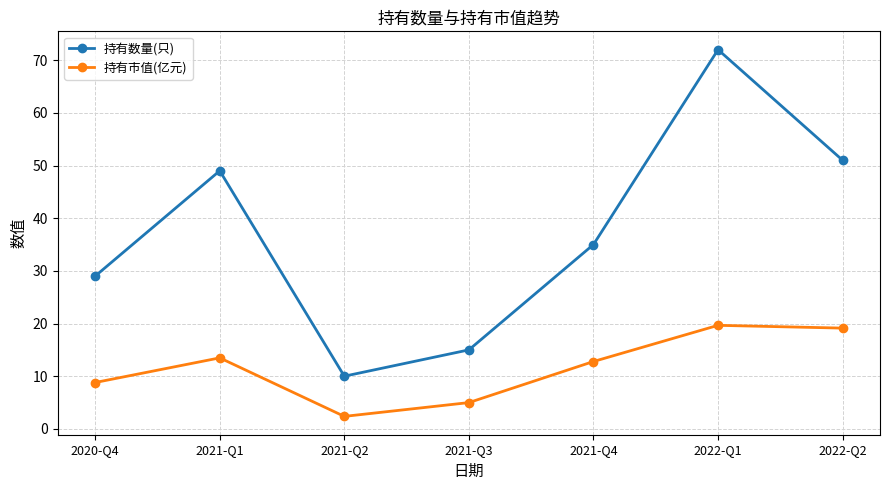

True or false: 持有数量(只) and 持有市值(亿元) cross at least once.

False